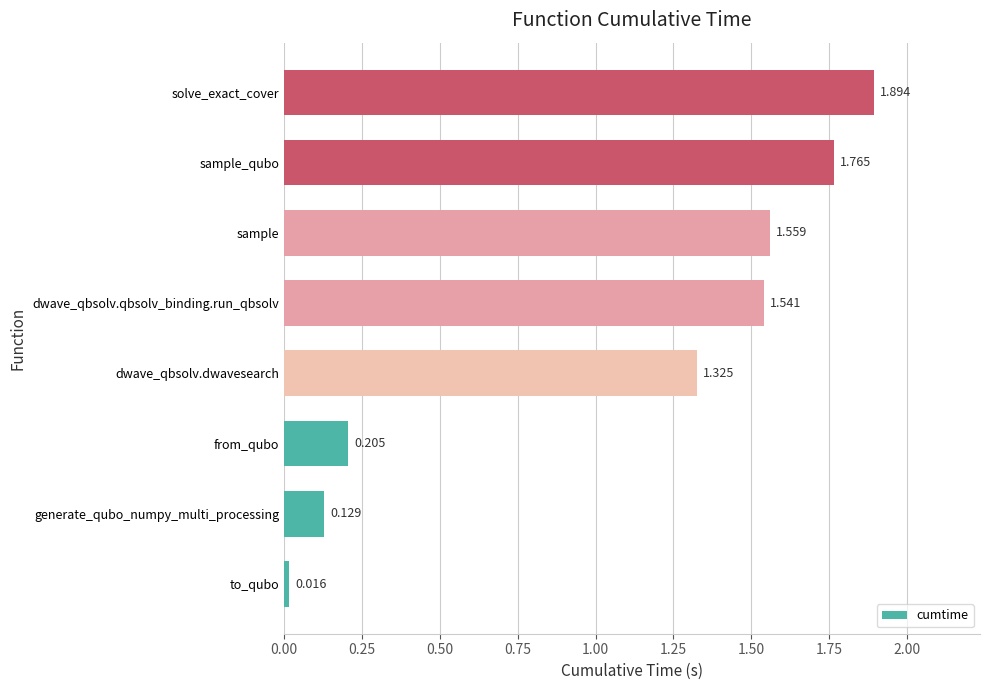

At which label is the value closest to 0?

to_qubo